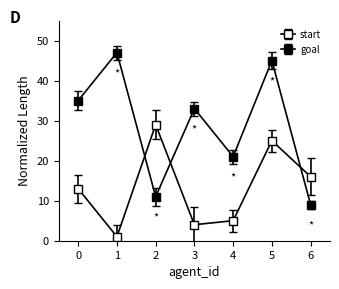

At how many categories does at least one series exceed 9?

7